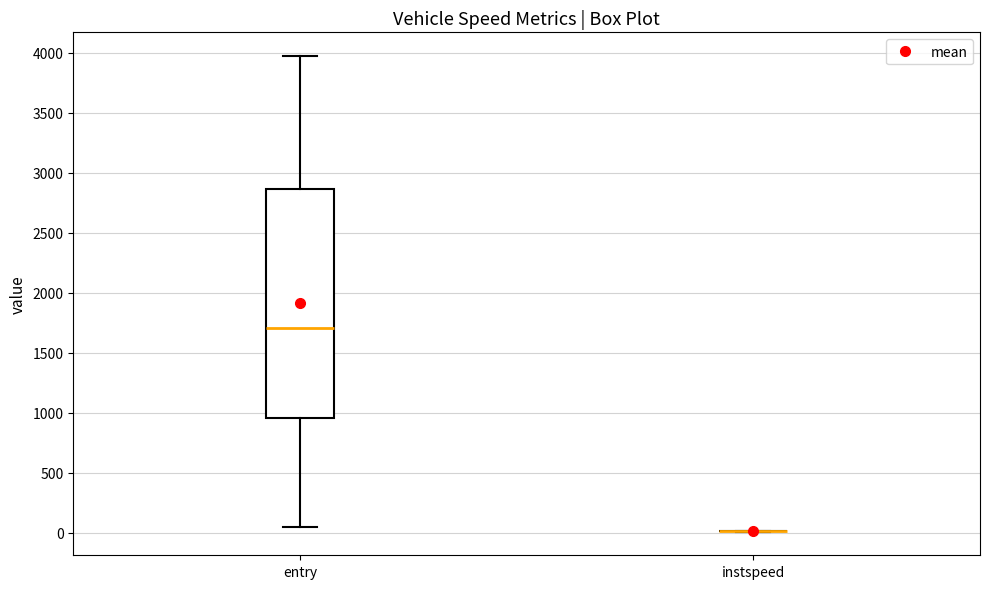

Which box is the tallest, from its lower edge to its upper edge?

entry